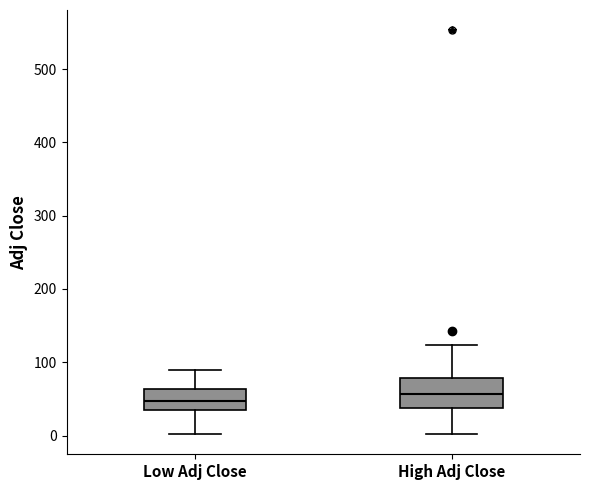

Which box has the lowest median line?

Low Adj Close